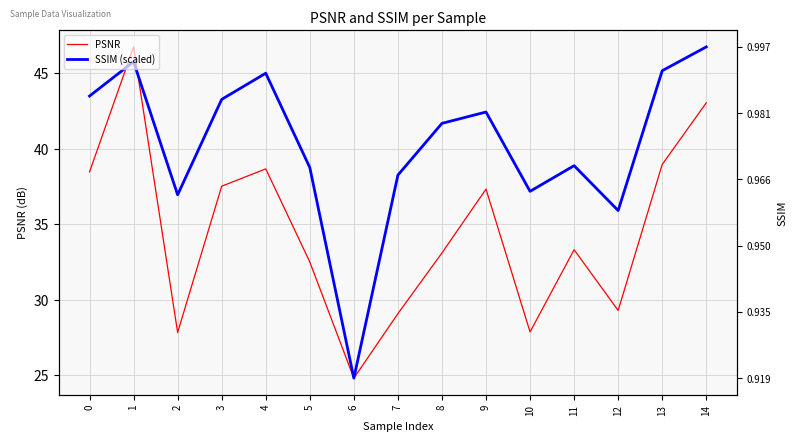

How many lines are shown in the chart?

2